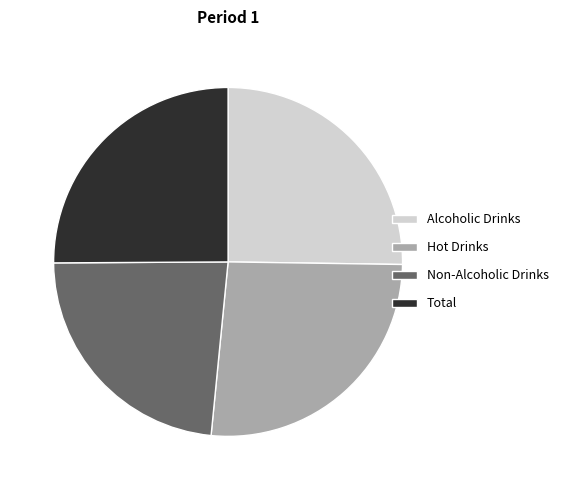

Is it true that Hot Drinks is 37% of the pie?

False